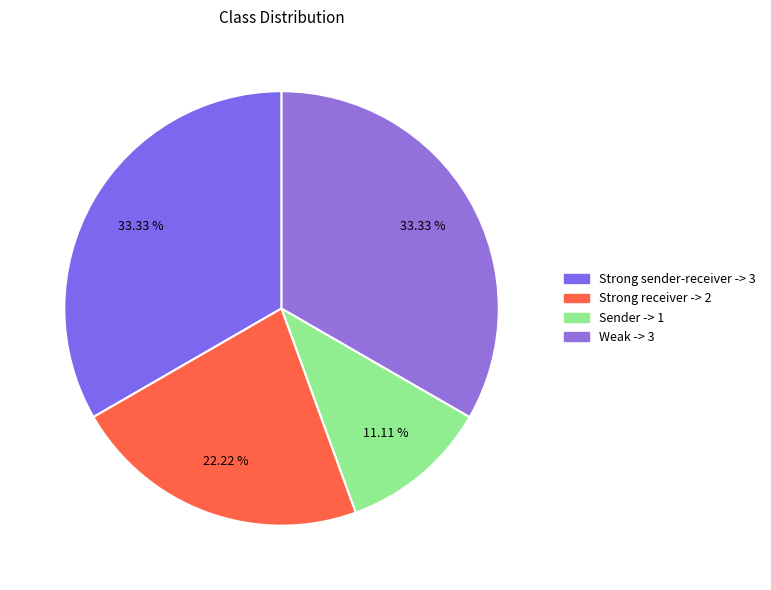

To the nearest percent, what is the difference between the largest and smallest slice percentages?

22%